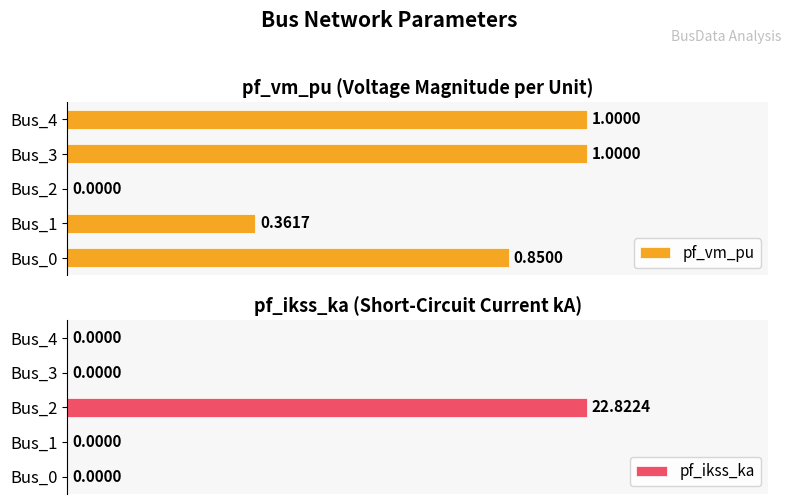

Between Bus_2 and Bus_1, which is larger?

Bus_1